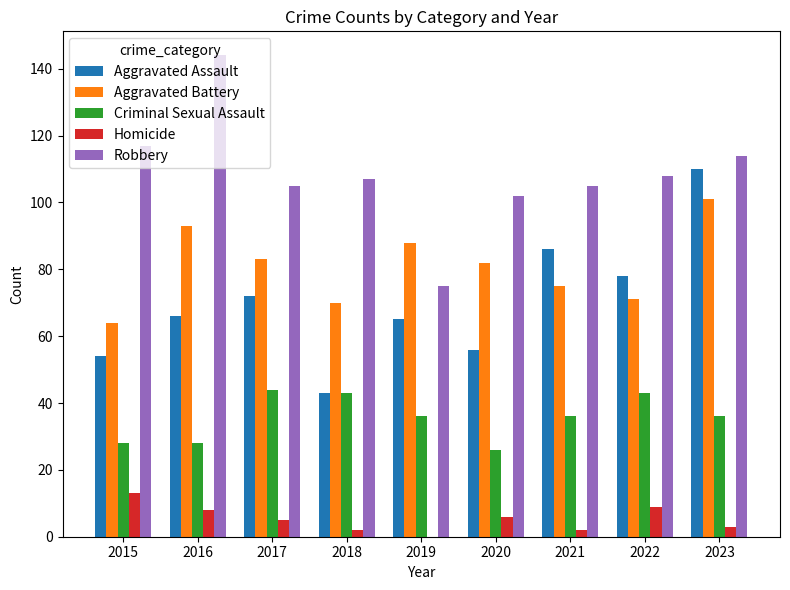

What is the total value across all series at 2022?

309